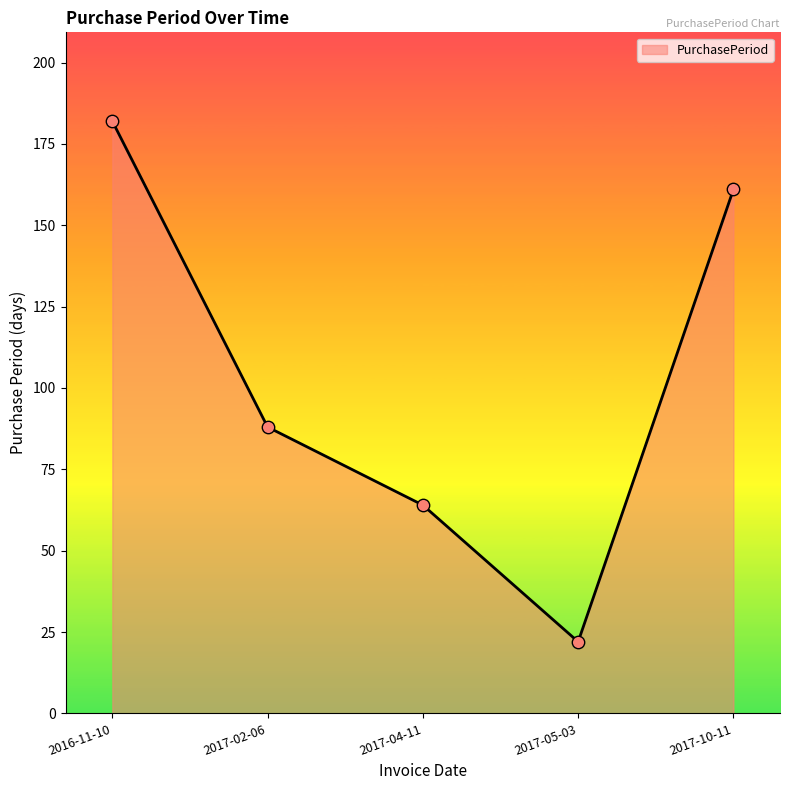

What is the ratio of the value at 2017-05-03 to the value at 2017-04-11?

0.3